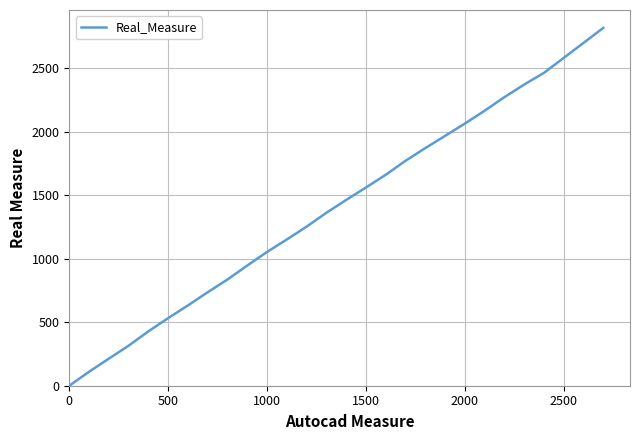

What is the difference between the maximum and minimum values?

2816